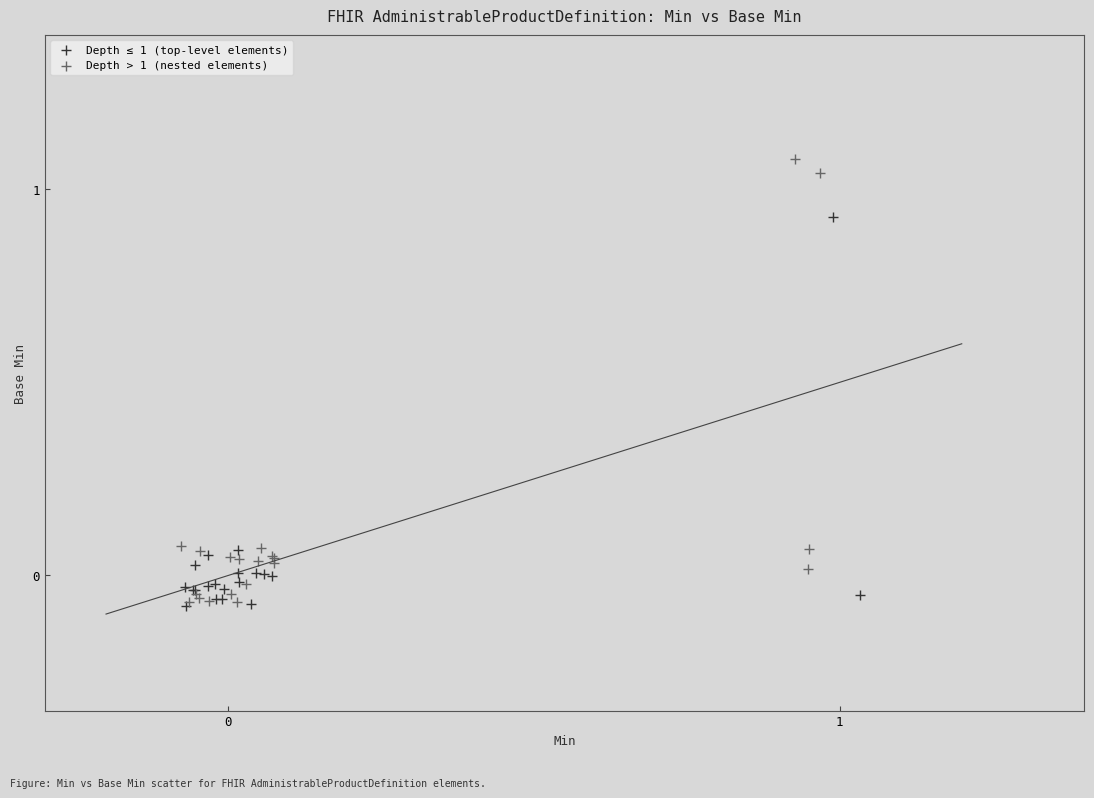

What are all the series names shown in the legend?

Depth ≤ 1 (top-level elements), Depth > 1 (nested elements)